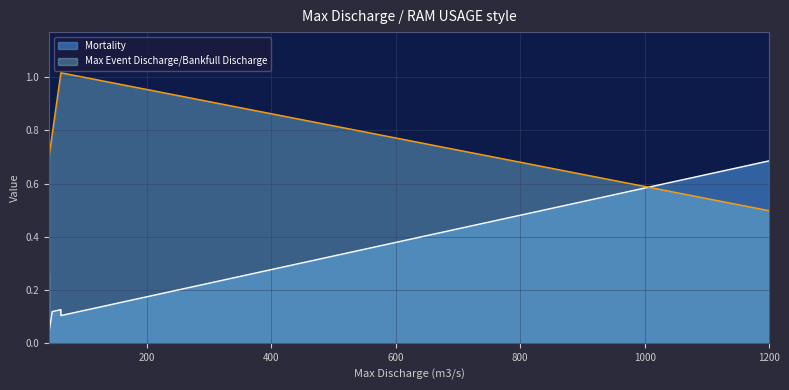

Reading right to left, list all the values displayed in this chart.

Mortality: 1200=0.7	61.6=0.1	61.6=0.1	47.7=0.1	42.6=0.0	42.6=0.3
Max Event Discharge/Bankfull Discharge: 1200=0.5	61.6=1.0	61.6=1.0	47.7=0.8	42.6=0.7	42.6=0.7